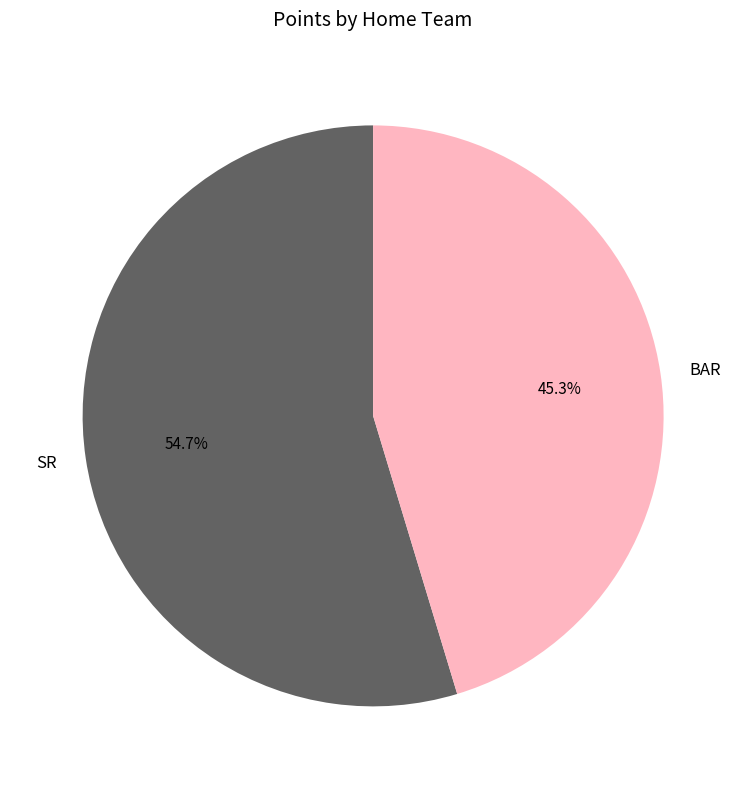

Is there any slice that represents more than half of the pie?

Yes